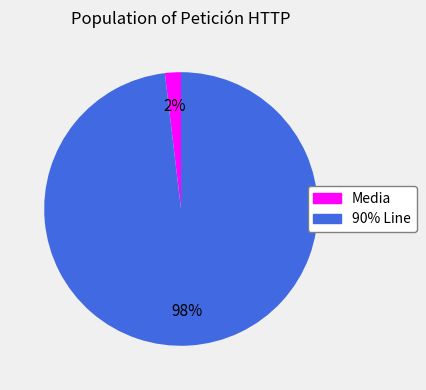

To the nearest percent, what percentage of the pie is 90% Line?

98%